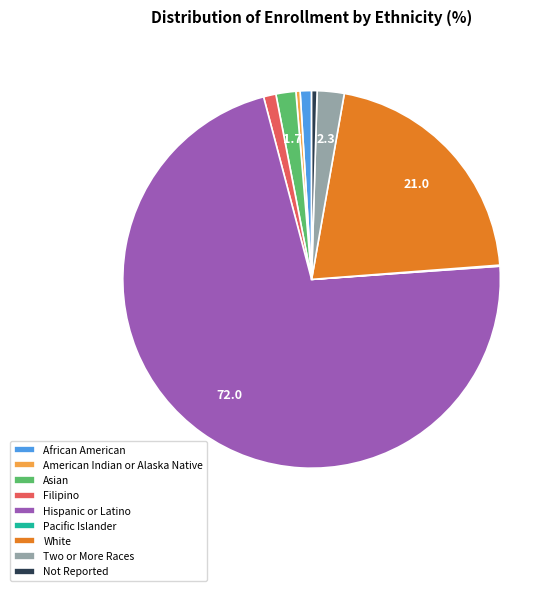

Is the sum of Hispanic or Latino and White greater than half?

Yes